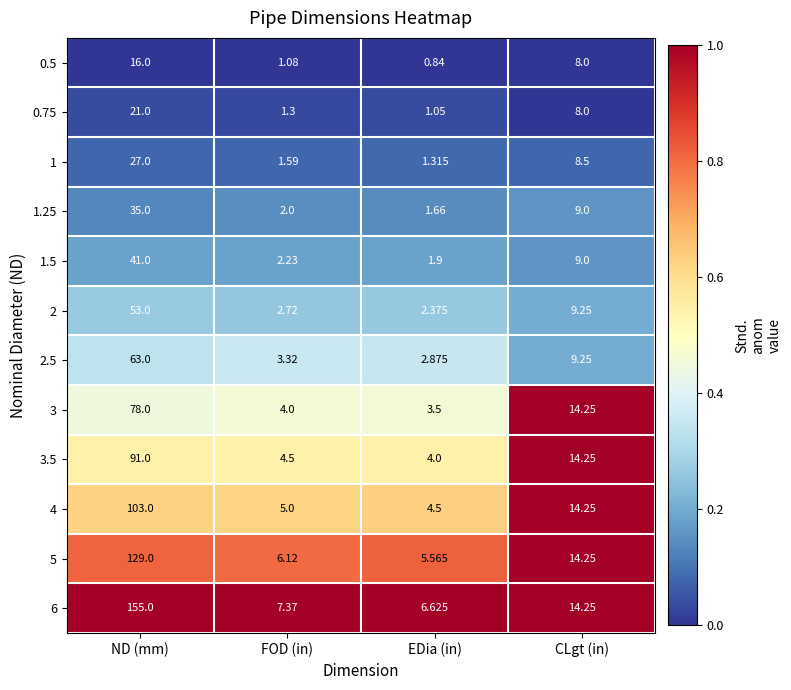

Which category has the lowest value in the 3 series?

EDia (in)